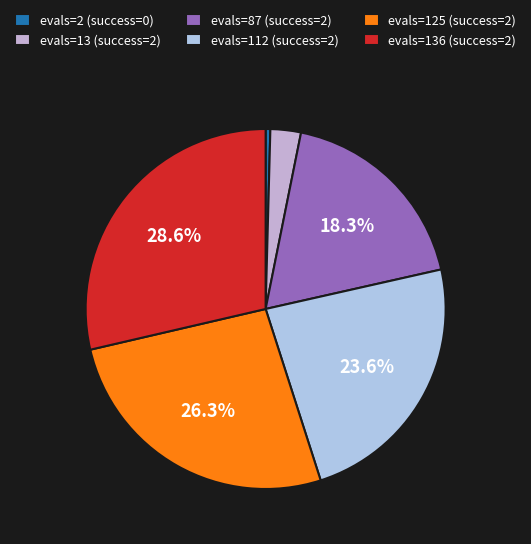

To the nearest percent, what is the average slice percentage?

17%